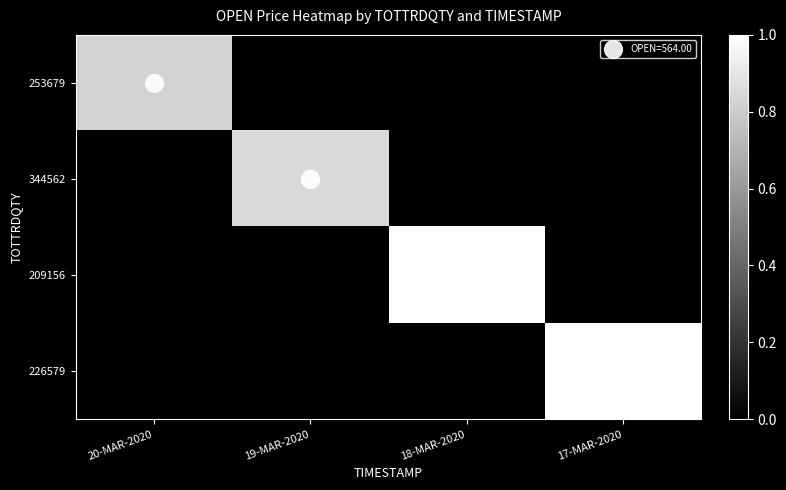

How many series are shown in this chart?

4